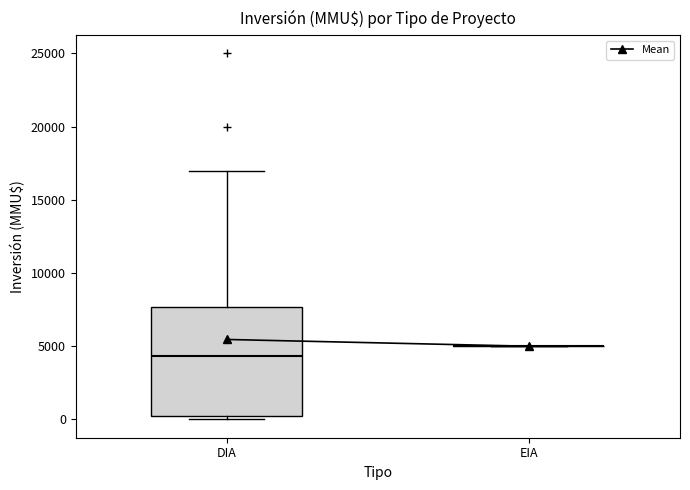

Where is the lower edge of the box for DIA on the y-axis? The values are not printed on the chart, so give them approximately, as read against the axis.

500